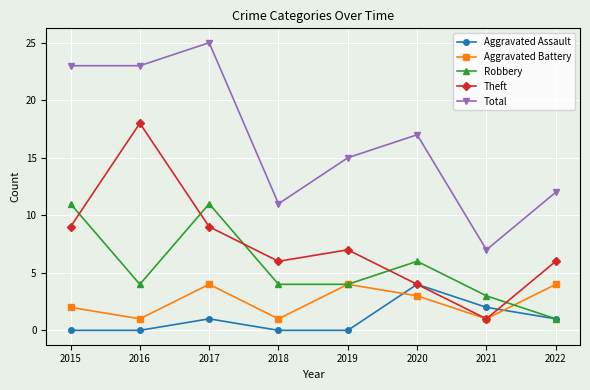

True or false: Theft and Total cross at least once.

False